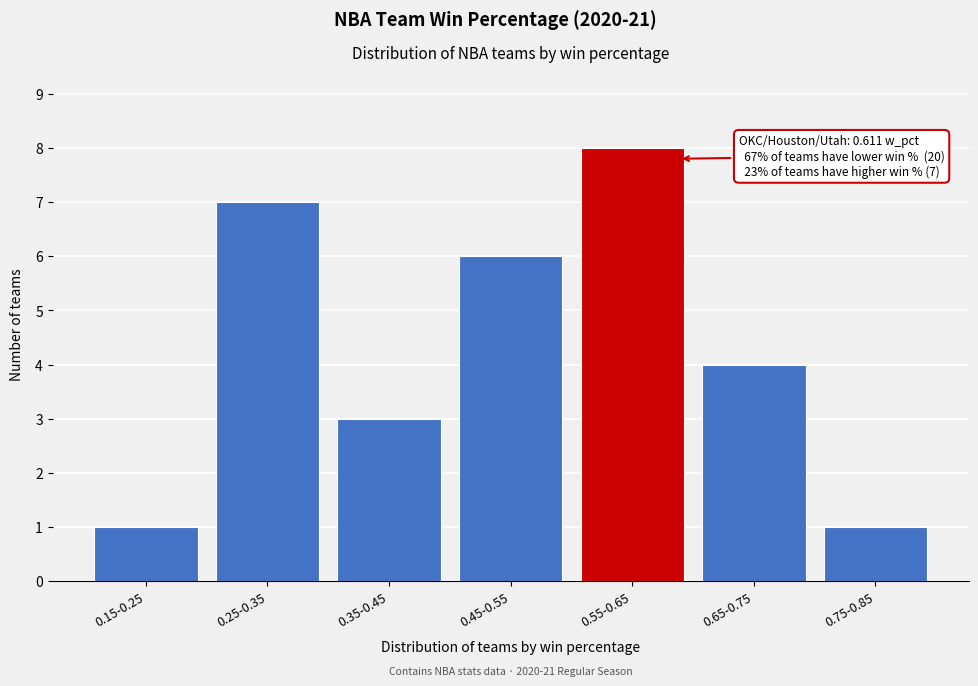

Reading right to left, extract all data points from this chart.

1	4	8	6	3	7	1